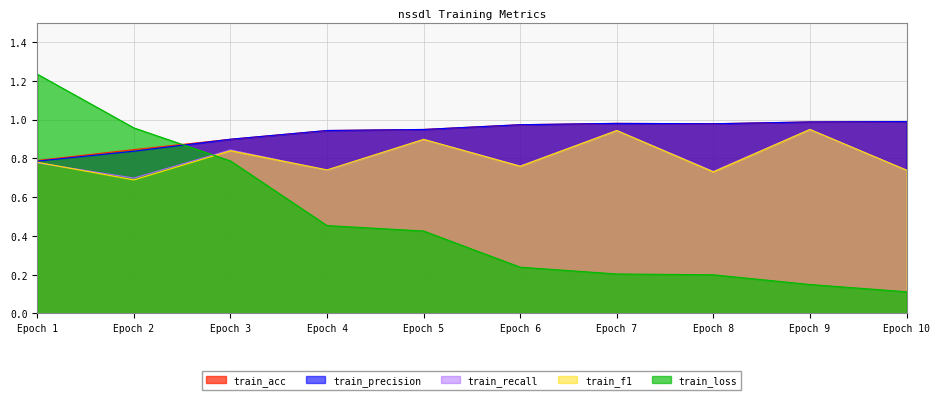

Which series changed the most between Epoch 8 and Epoch 9?

train_f1